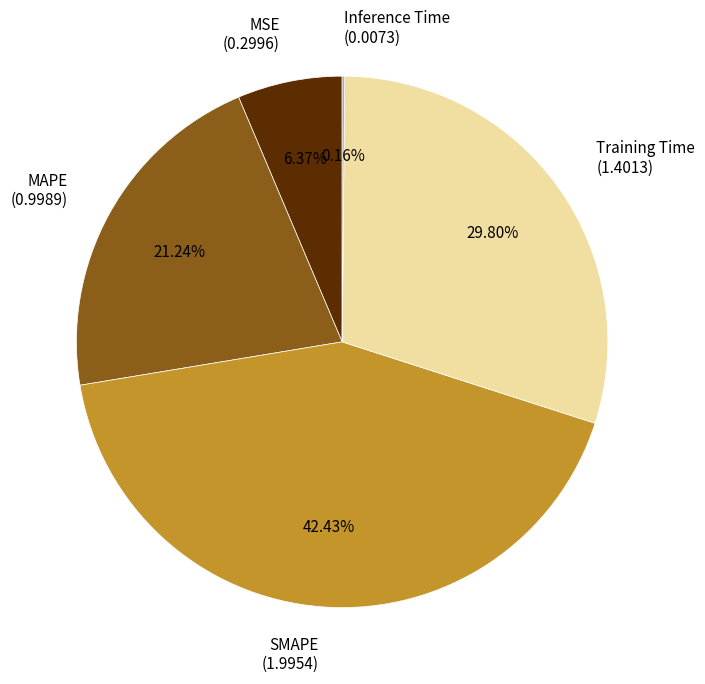

What is the largest slice in the pie chart?

SMAPE